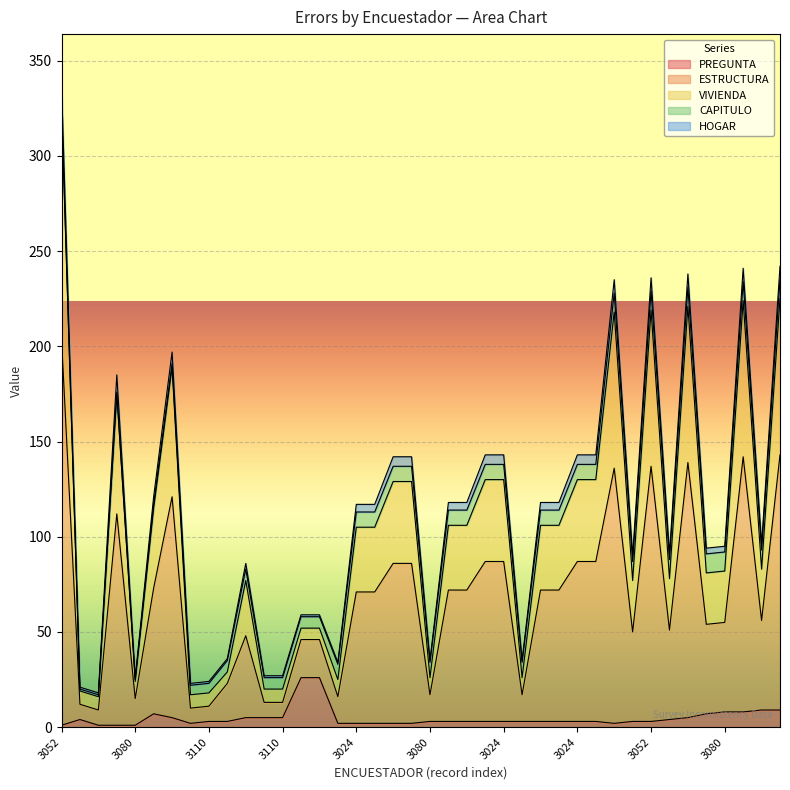

What is the sum of all PREGUNTA values?

193